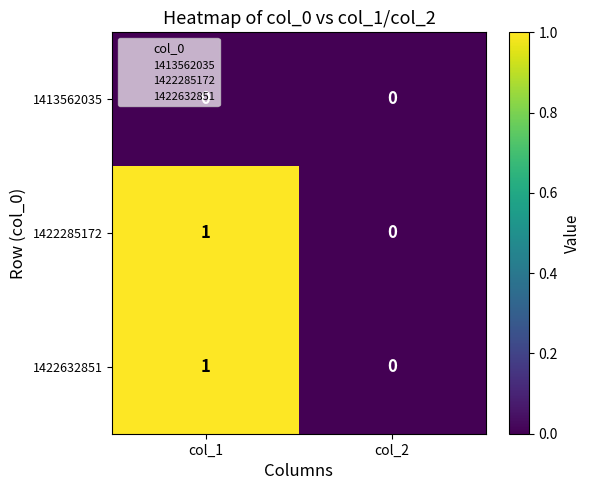

At which category is the sum across all series the highest?

col_1